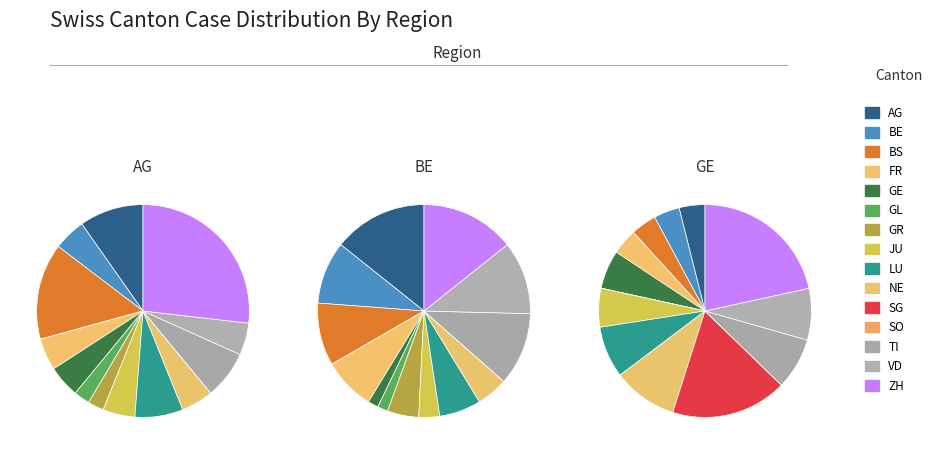

What percentage do SO and LU together represent?

19.5%